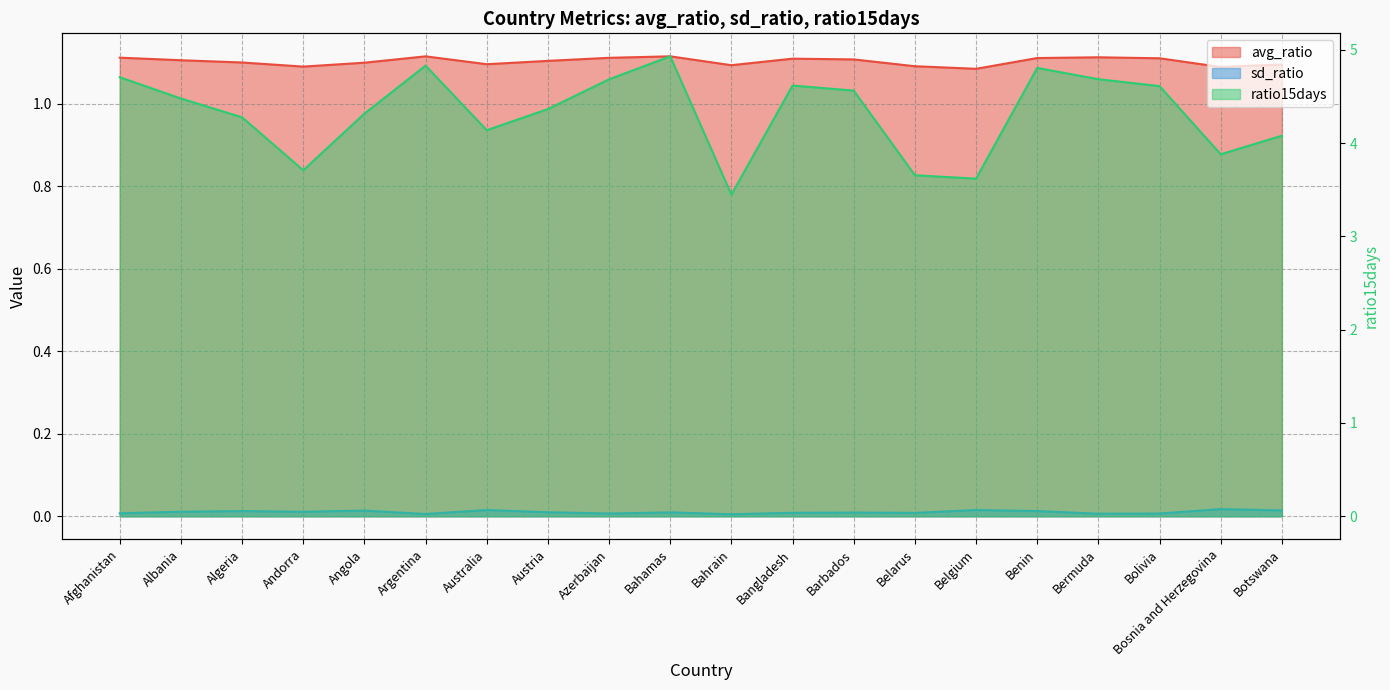

The value of sd_ratio at Belarus is 0.0. True or false?

True